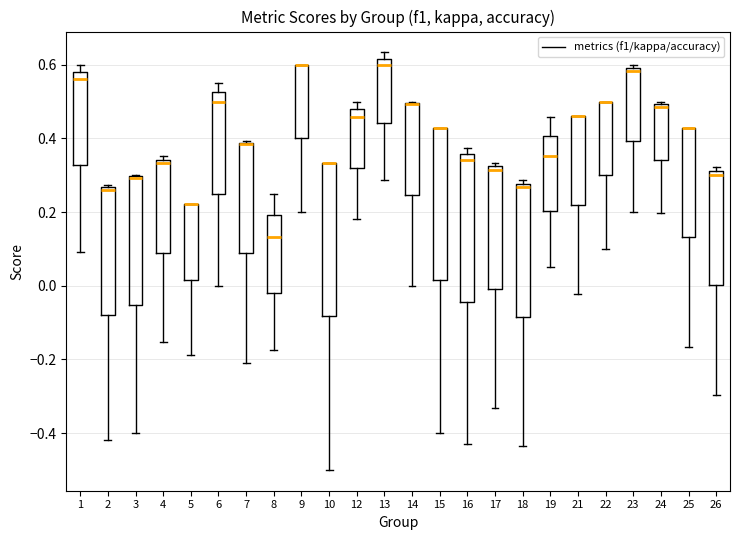

Where does the upper whisker of the box at x = 12 end on the y-axis? The values are not printed on the chart, so give them approximately, as read against the axis.

0.50